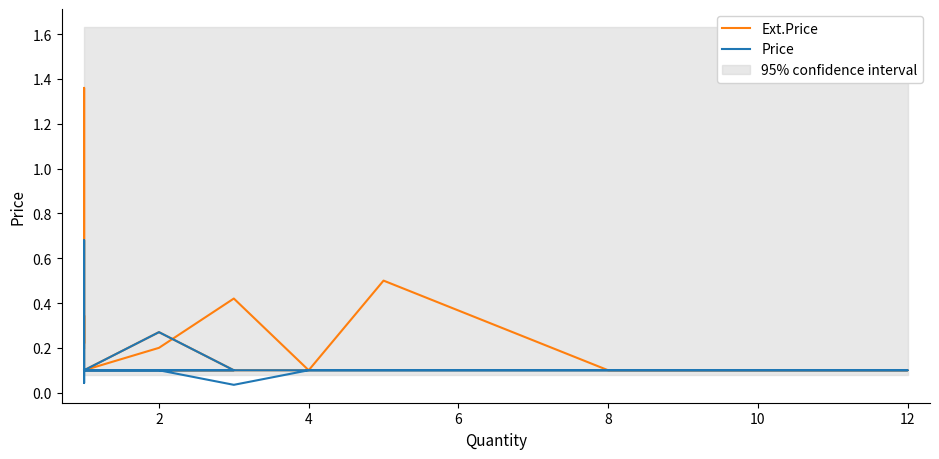

True or false: Price and Ext.Price cross at least once.

False